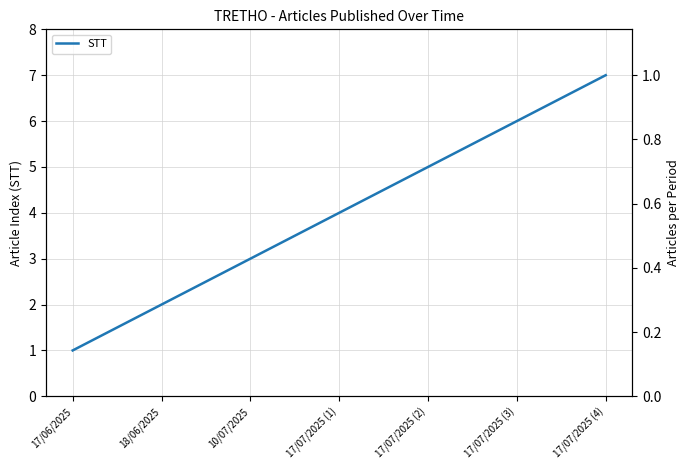

The value at 18/06/2025 is 1. True or false?

False